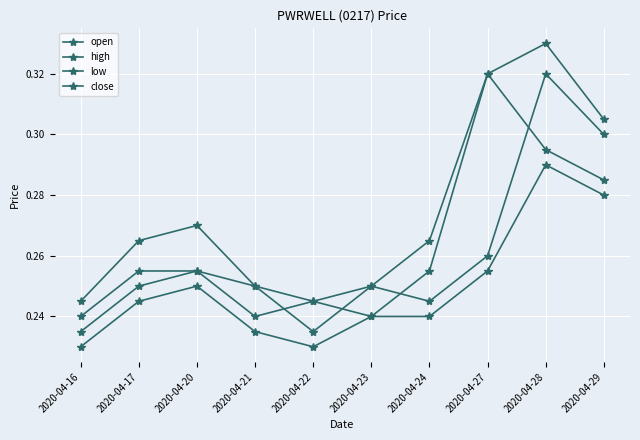

List the labels in order of close value, largest first.

2020-04-27, 2020-04-28, 2020-04-29, 2020-04-17, 2020-04-20, 2020-04-24, 2020-04-22, 2020-04-16, 2020-04-21, 2020-04-23